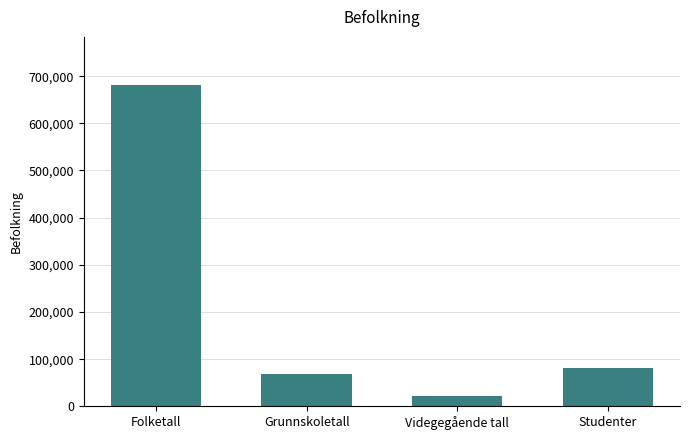

What is the smallest value displayed?

21244